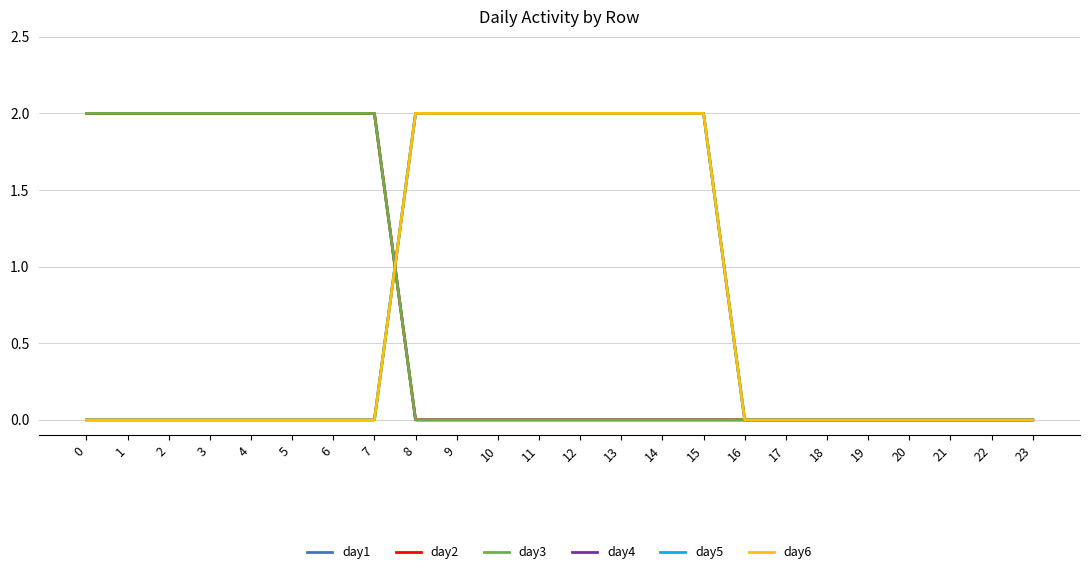

True or false: day6 has more than 1 points higher than both neighbors.

False